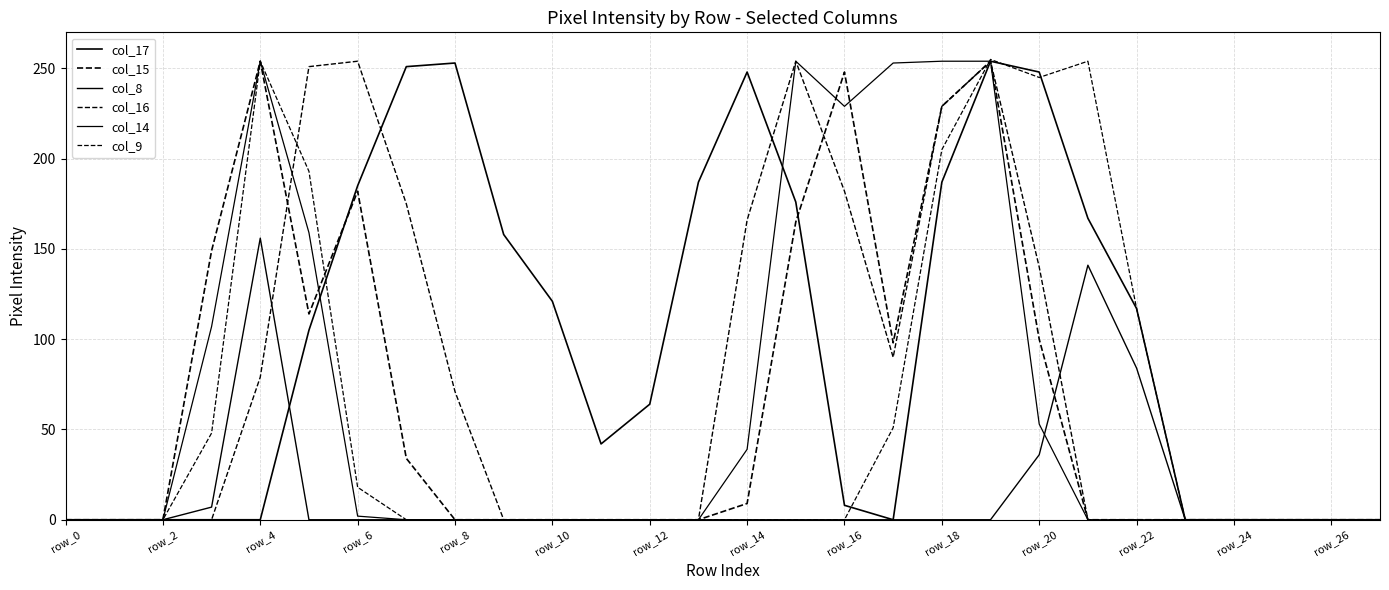

How many lines are shown in the chart?

6